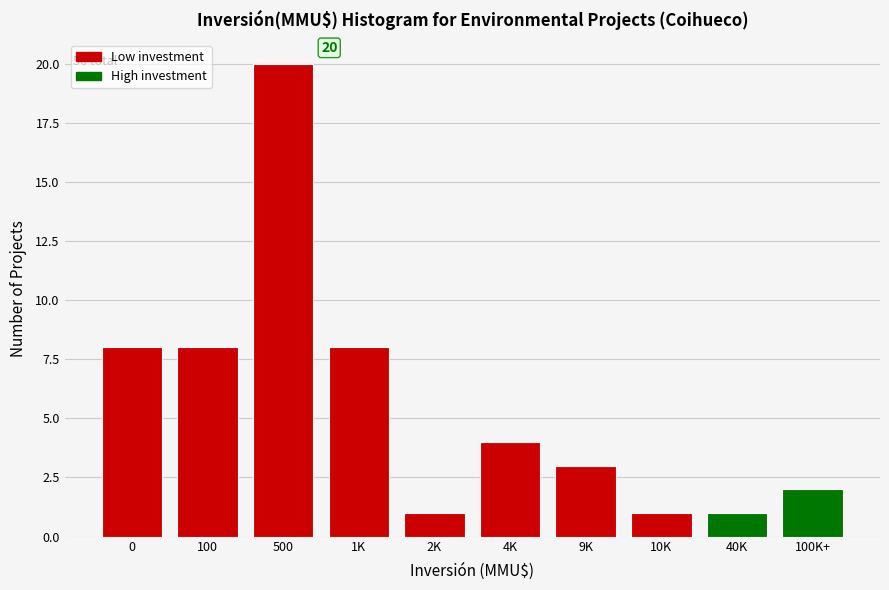

Reading left to right, what are all the values shown in this chart?

0=8	100=8	500=20	1K=8	2K=1	4K=4	9K=3	10K=1	40K=1	100K+=2